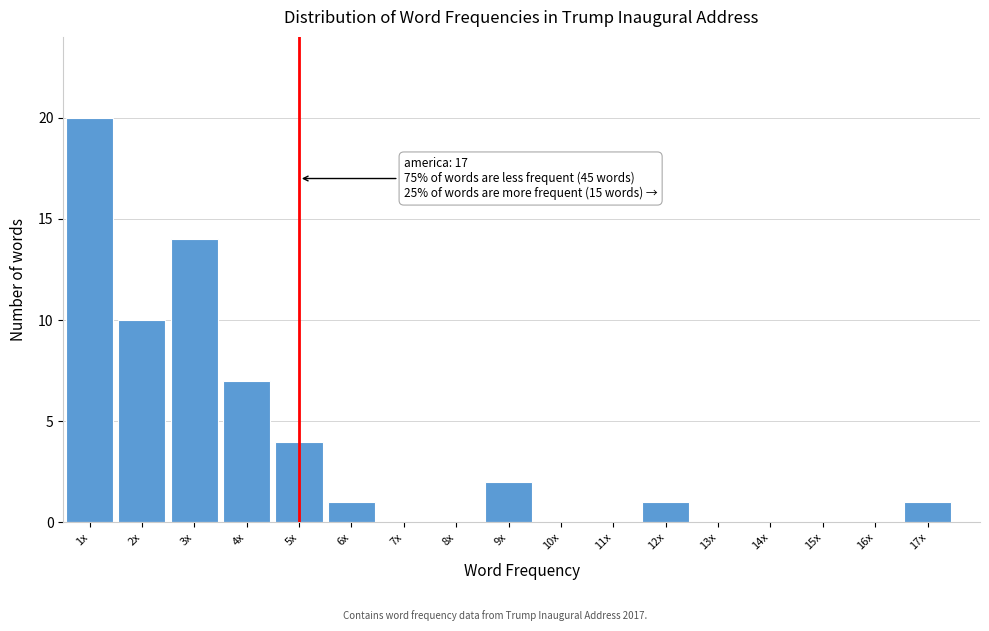

Reading left to right, extract all data points from this chart.

1x=20	2x=10	3x=14	4x=7	5x=4	6x=1	7x=0	8x=0	9x=2	10x=0	11x=0	12x=1	13x=0	14x=0	15x=0	16x=0	17x=1